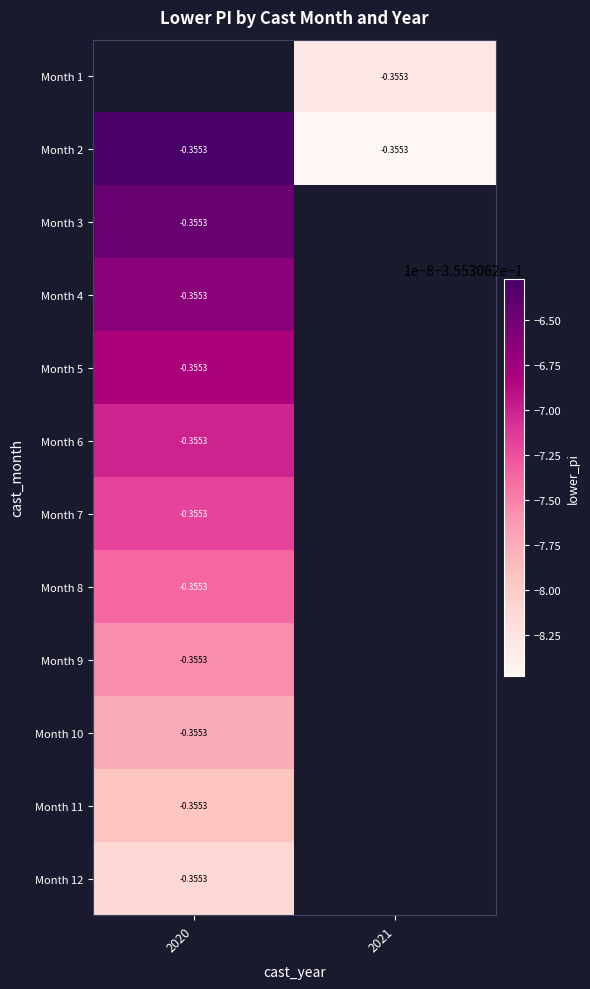

How many values in Month 4 are below zero?

1